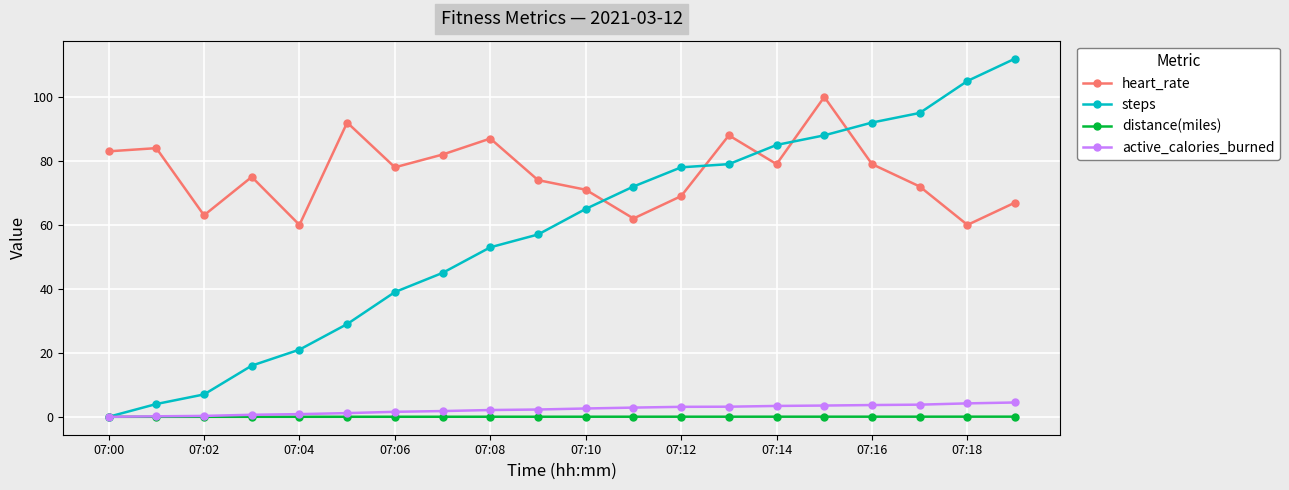

How many values in the steps series are below 65?

10